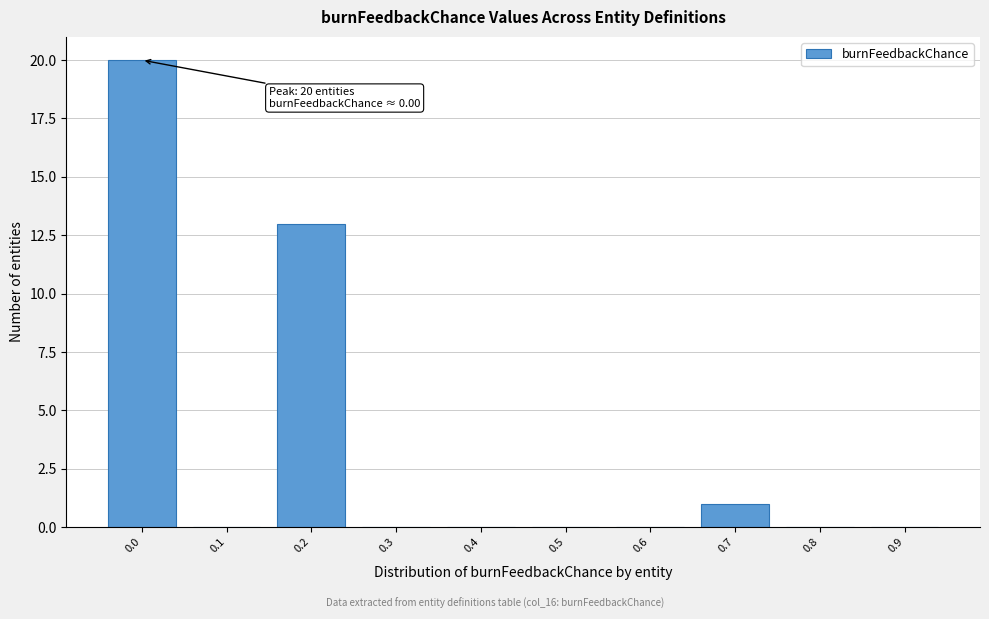

Reading left to right, extract all data points from this chart.

0.0=20	0.1=0	0.2=13	0.3=0	0.4=0	0.5=0	0.6=0	0.7=1	0.8=0	0.9=0